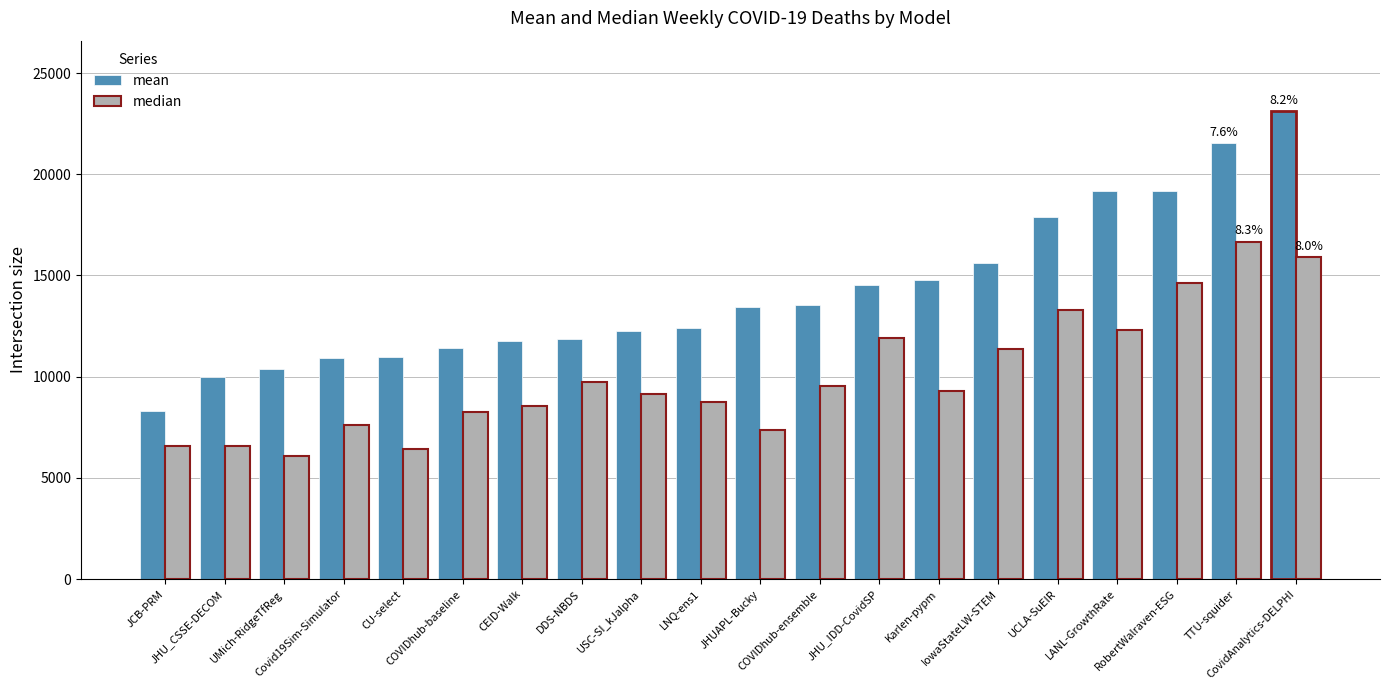

How many groups of bars are there?

20